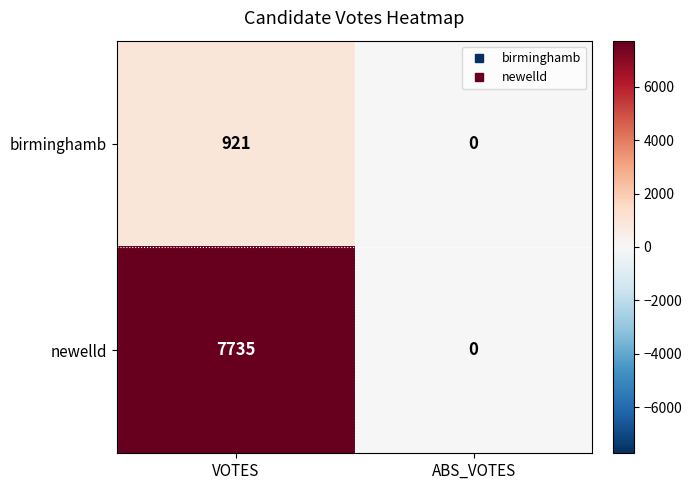

Reading right to left, extract all data points from this chart.

birminghamb: 0	921
newelld: 0	7735